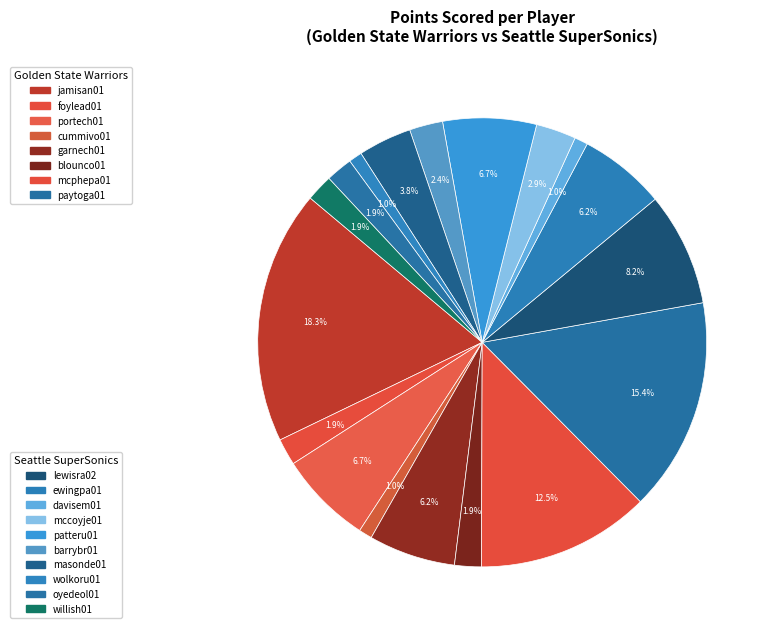

Count the number of slices in the pie.

18